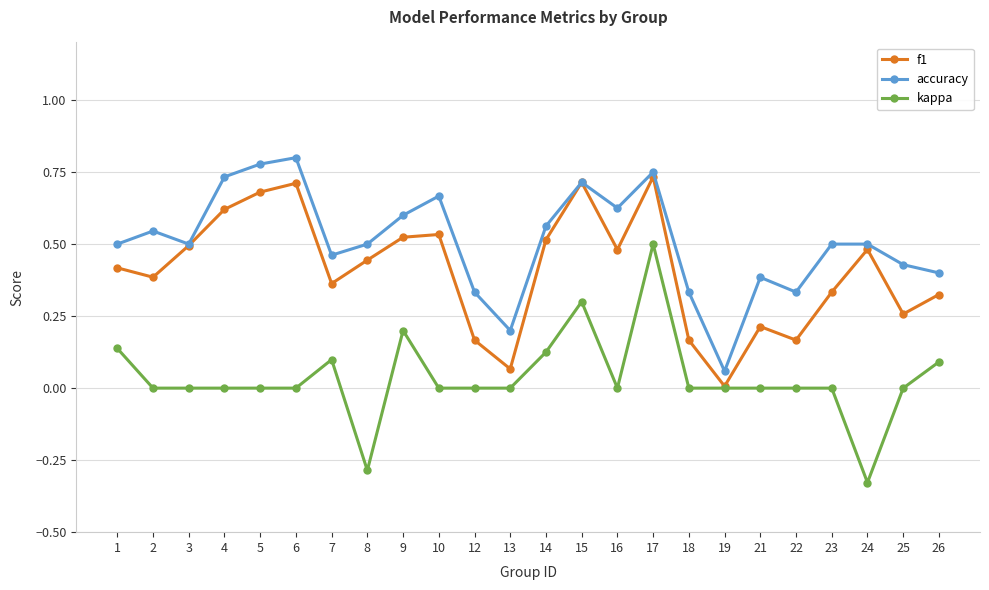

Which category has the lowest value in the kappa series?

24